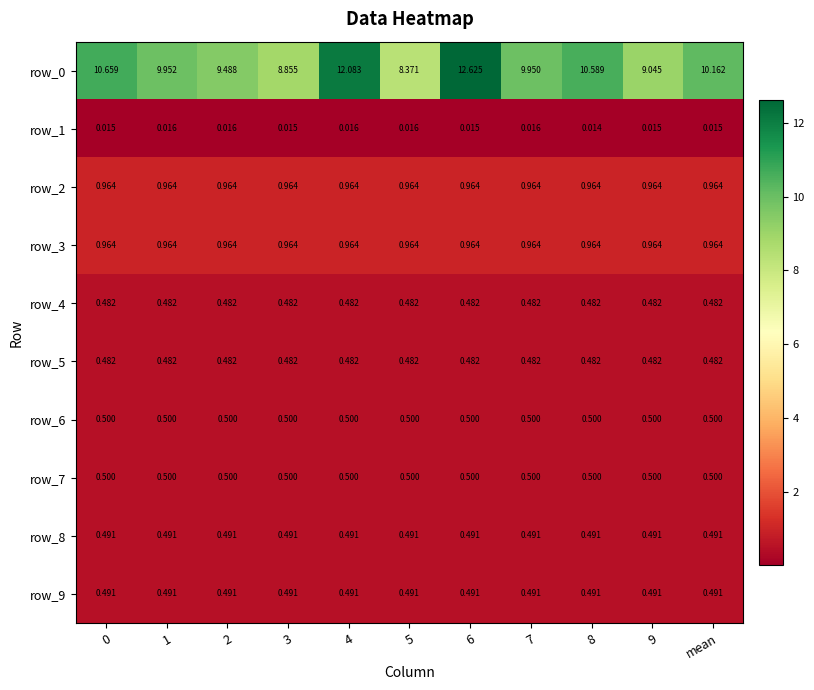

Is the value of row_5 at 0 greater than the value of row_3 at 8?

No